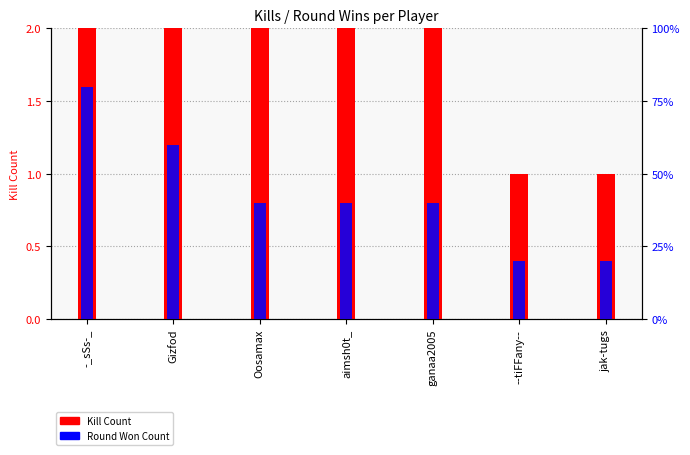

How many bars are there in total?

14